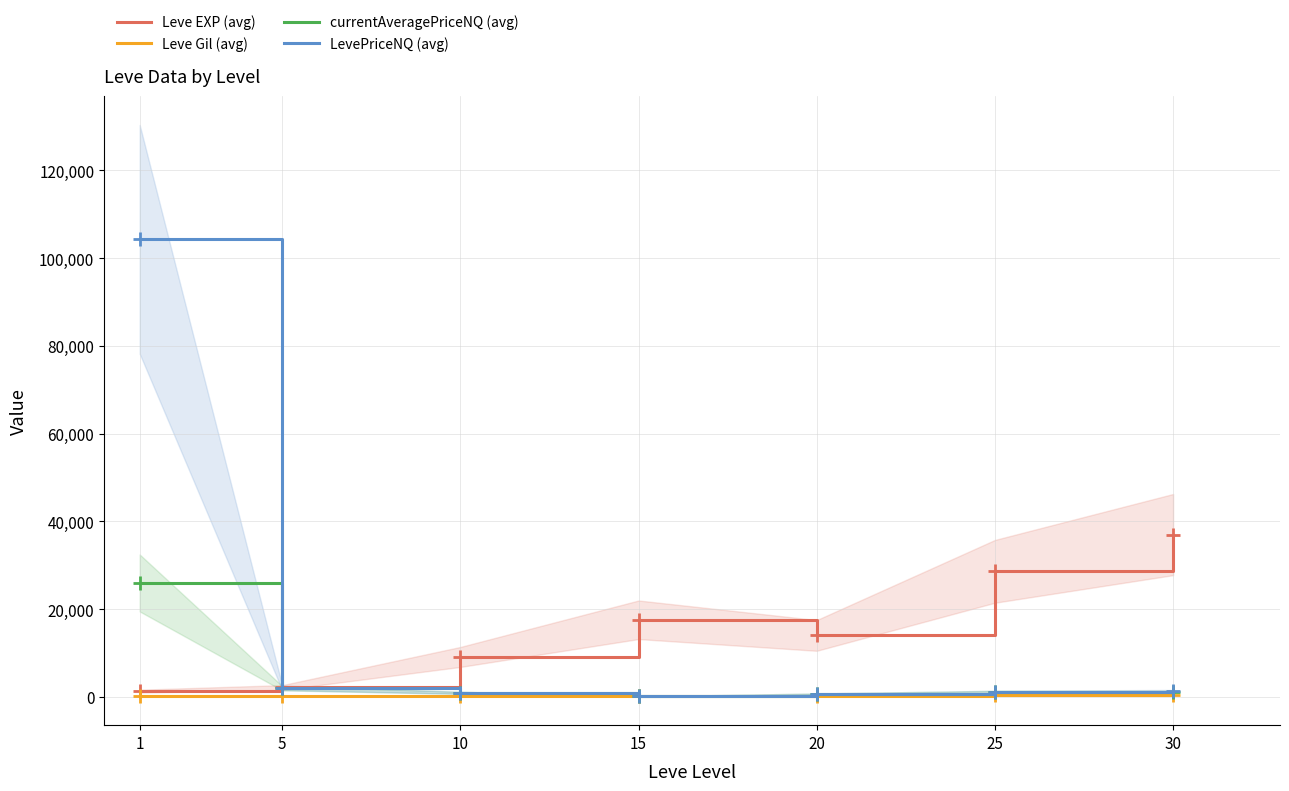

Between which two adjacent categories do currentAveragePriceNQ (avg) and Leve EXP (avg) first intersect?

1 and 5